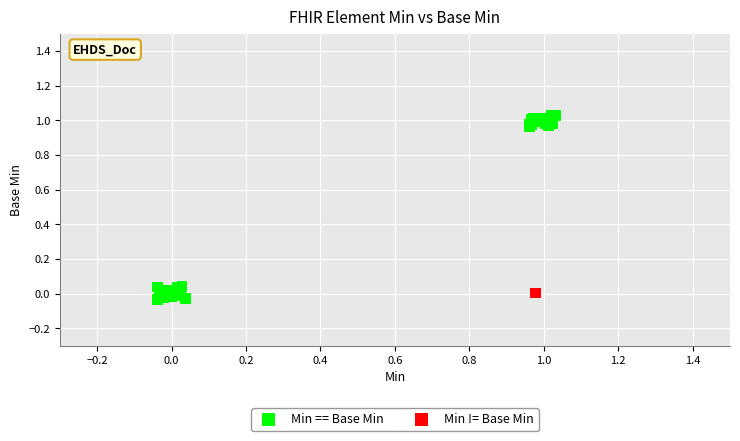

What are all the series names shown in the legend?

Min == Base Min, Min != Base Min